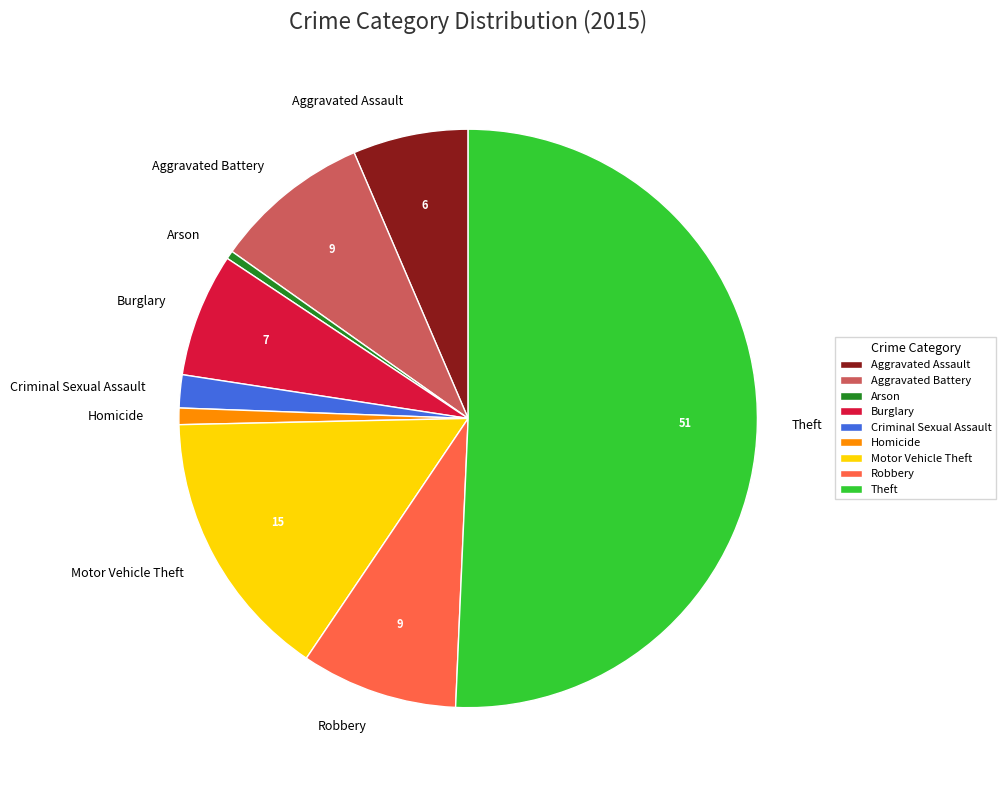

What is the majority slice?

Theft